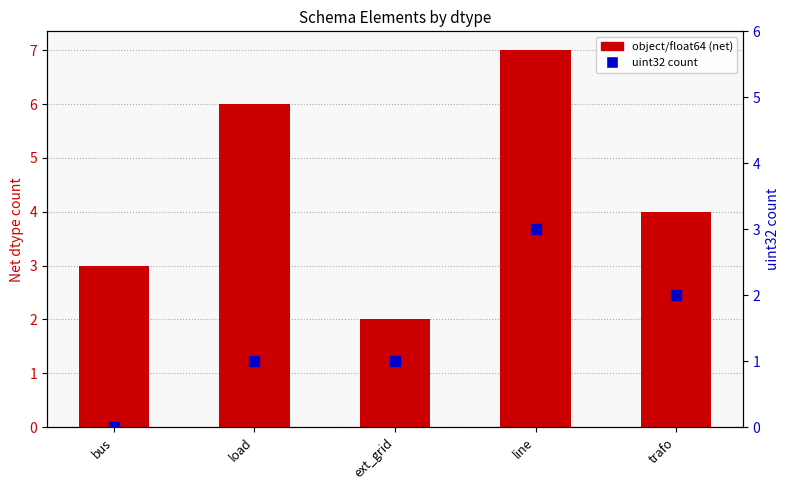

What is the total value across all series at ext_grid?

3